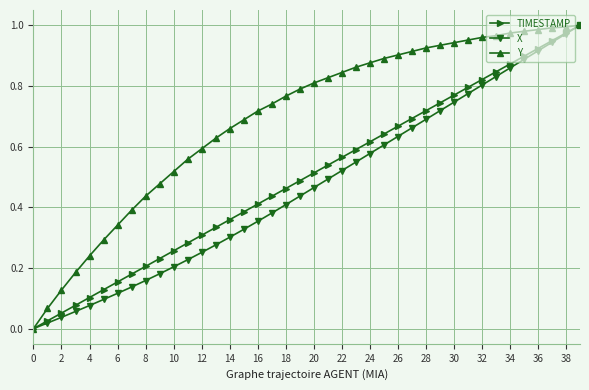

Which series has the largest total across all categories?

Y